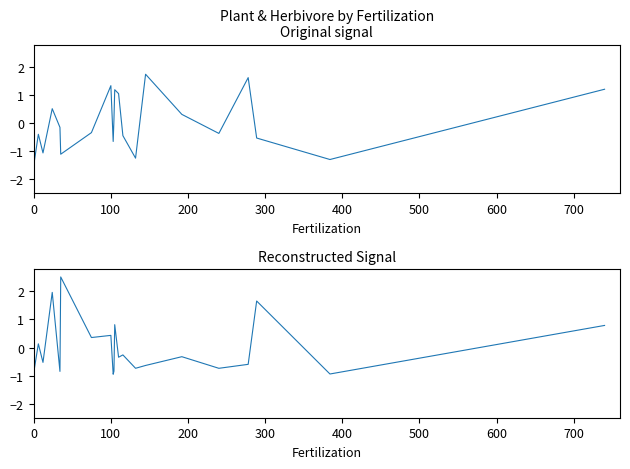

What are all the series names shown in the legend?

Herbivore_biomass, Predator_biomass